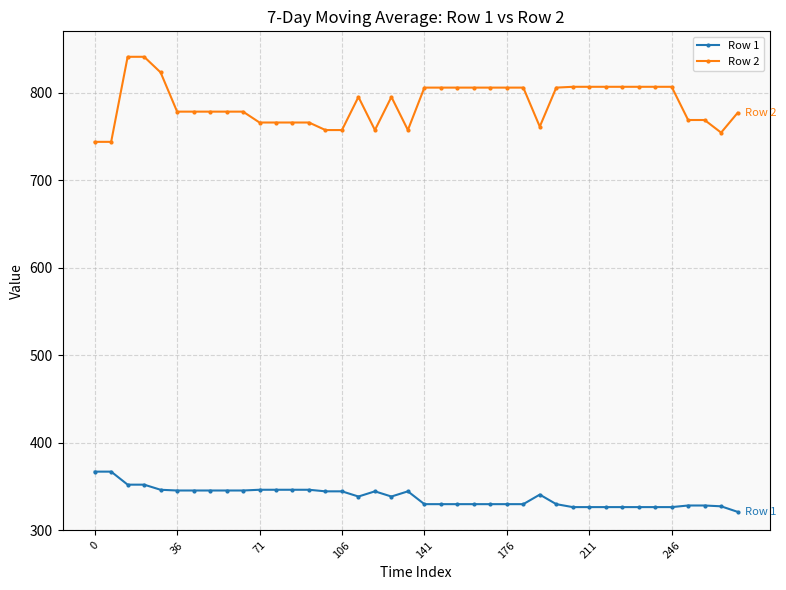

How many values in the Row 2 series exceed 795?

20